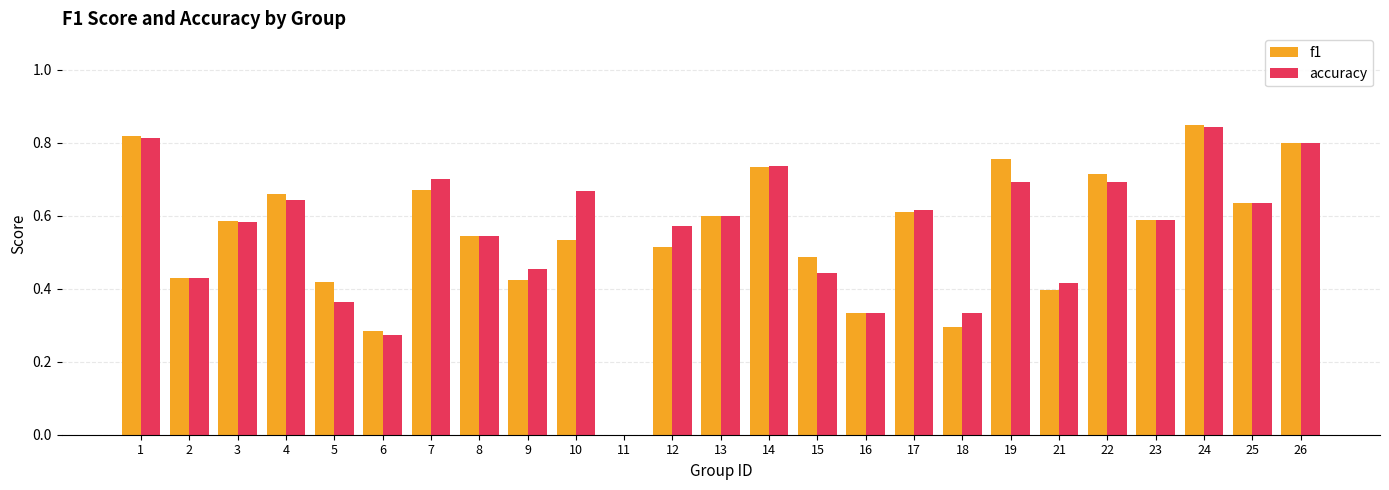

Which series changed the most between 1 and 13?

f1